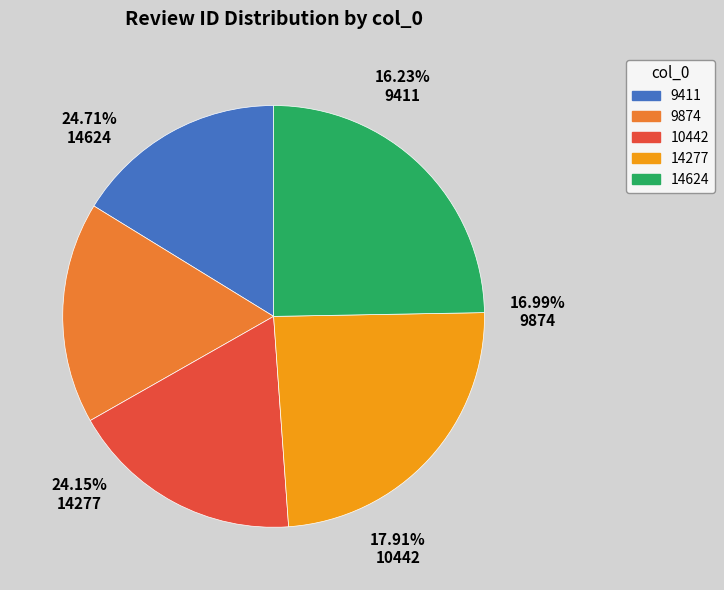

What percentage do 14624 and 9411 together represent?

40.9%